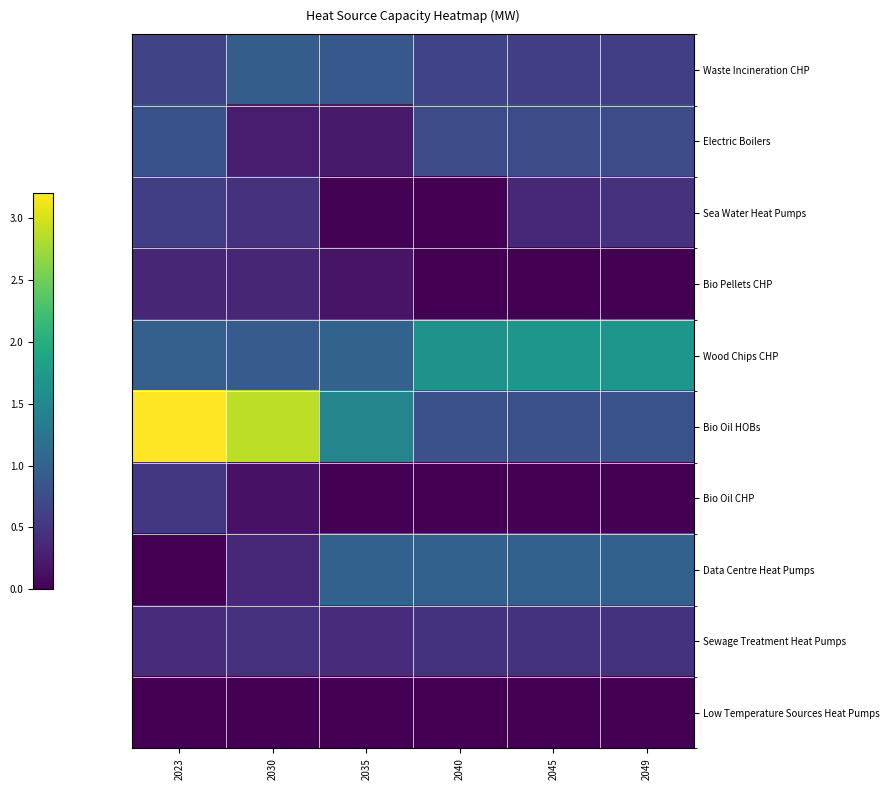

At 2040, list the series in order from smallest to largest.

Sea Water Heat Pumps, Bio Pellets CHP, Bio Oil CHP, Low Temperature Sources Heat Pumps, Sewage Treatment Heat Pumps, Waste Incineration CHP, Electric Boilers, Bio Oil HOBs, Data Centre Heat Pumps, Wood Chips CHP